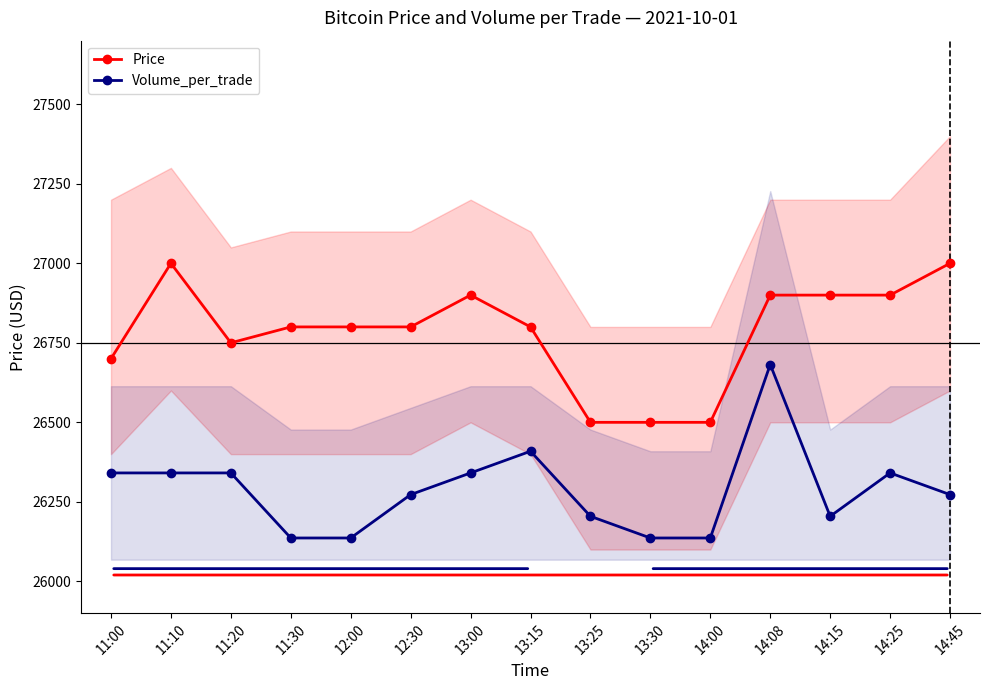

How many data points in Price are less than 26800?

5